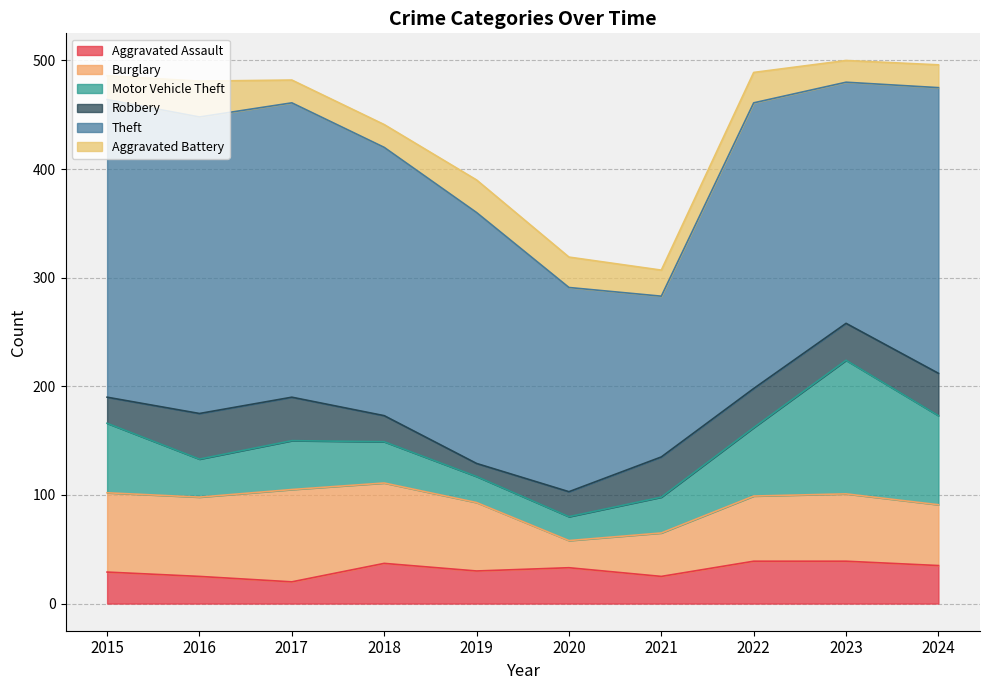

The value of Theft at 2020 is 90. True or false?

False